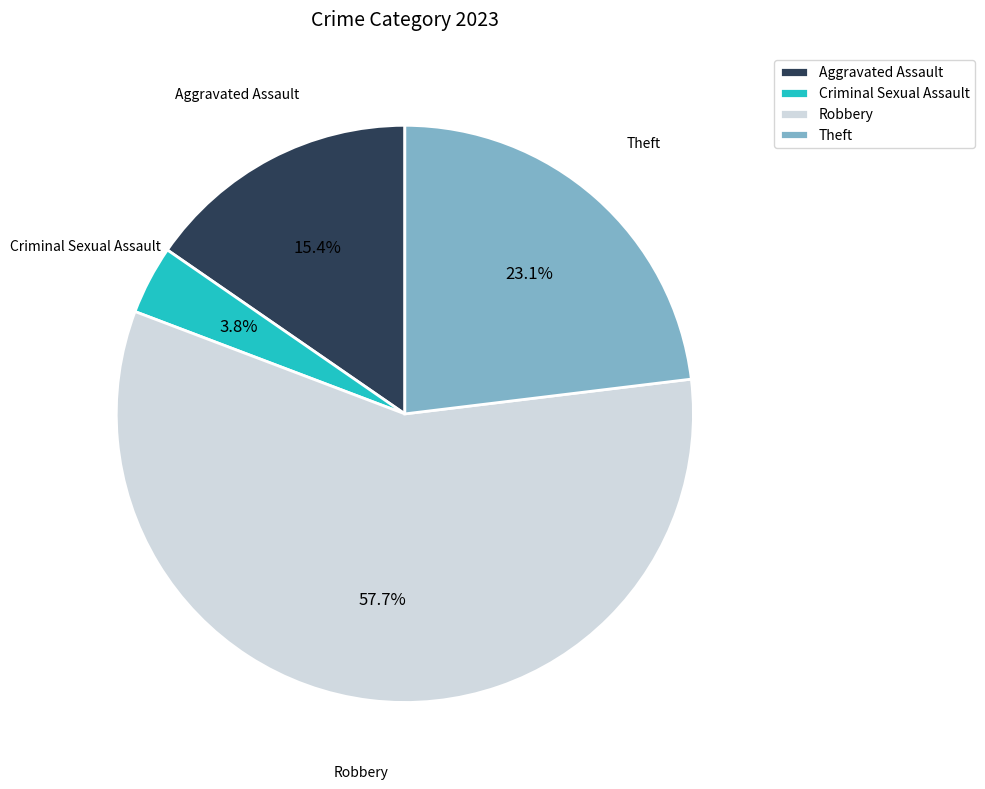

To the nearest percent, what is the difference between the largest and smallest slice percentages?

54%